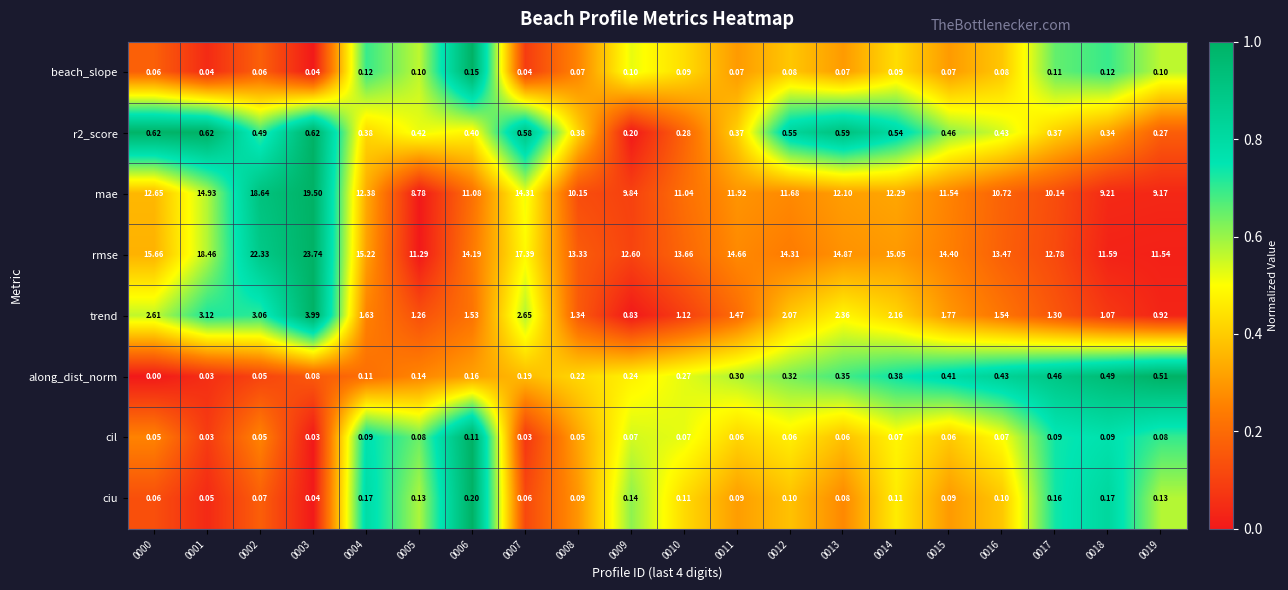

Which series has the largest total across all categories?

rmse